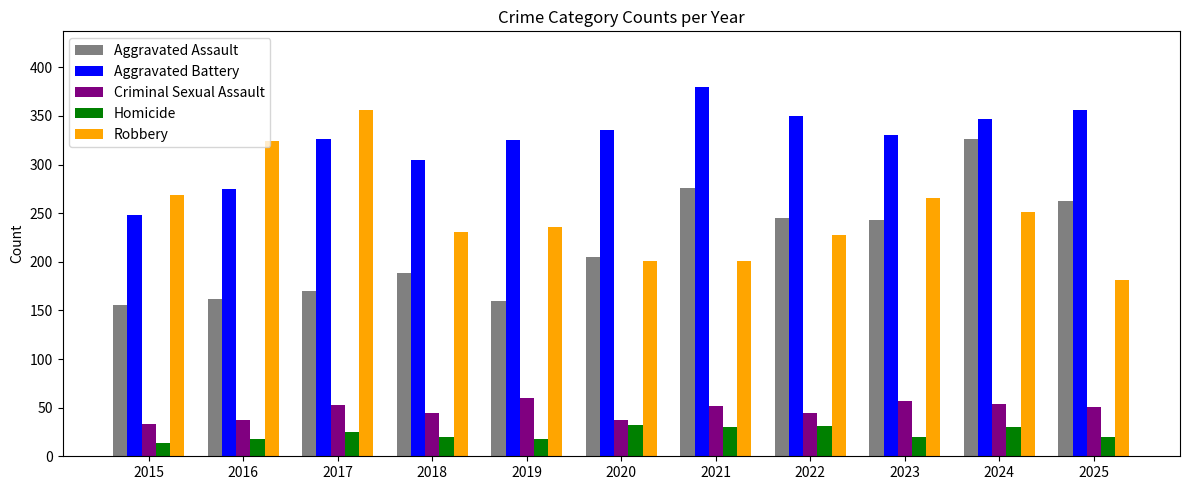

The value of Aggravated Assault at 2022 is 245. True or false?

True